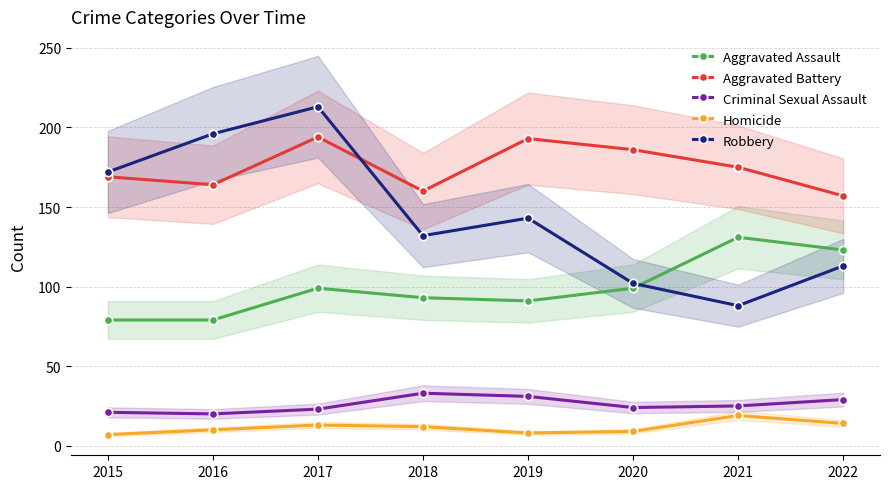

Where is Robbery nearest to the value 150?

2019